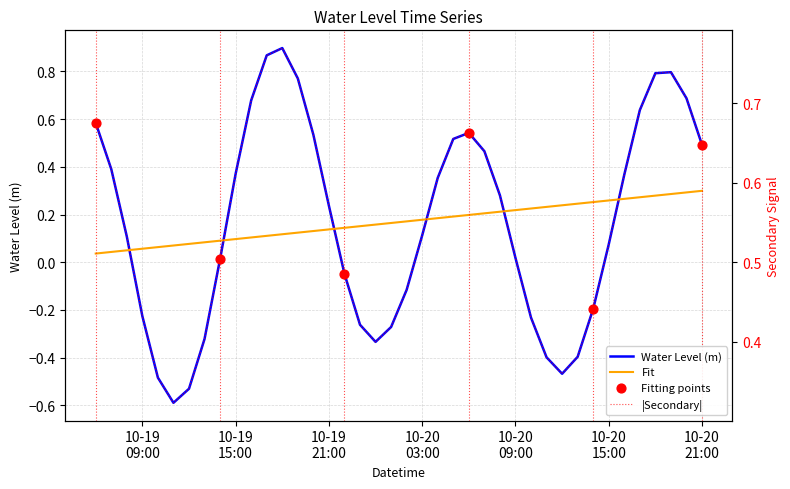

Between 2023-10-19 08:00:00 and 2023-10-20 20:00:00, which is larger?

2023-10-20 20:00:00